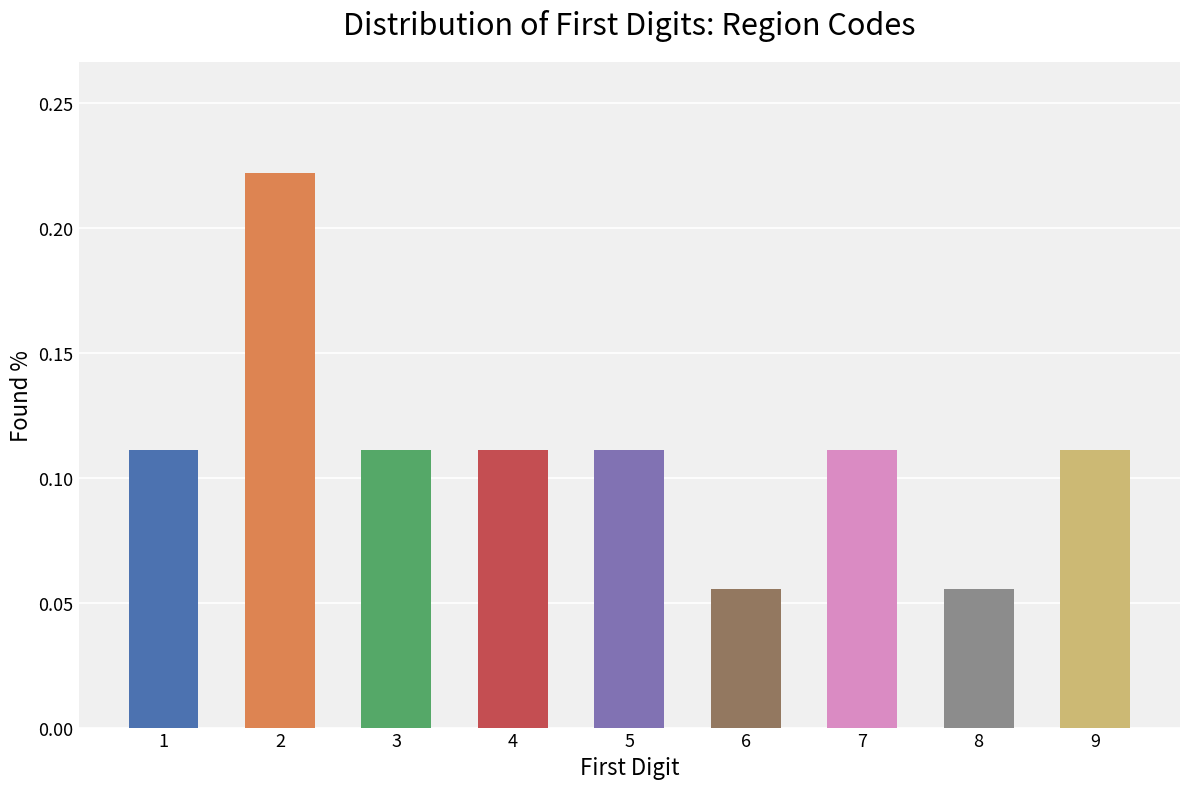

The chart shows a value of 0.2 at 5. True or false?

False